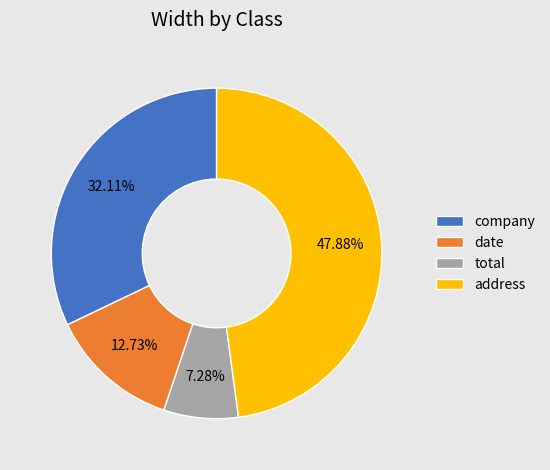

To the nearest percent, what portion does total represent?

7%